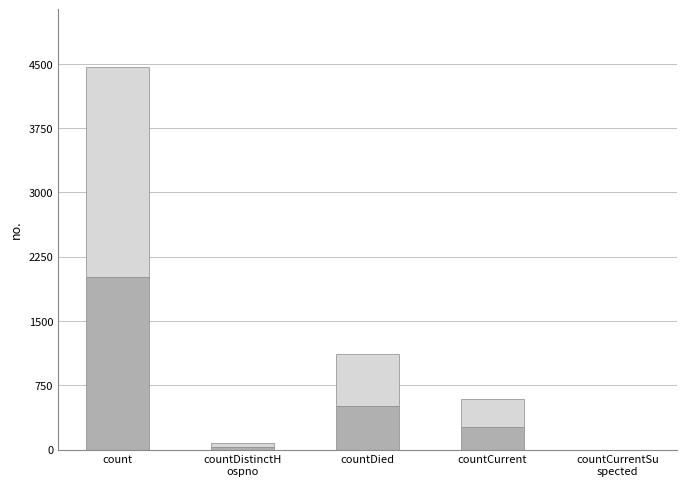

Are the bars grouped side by side (vs. stacked)?

No